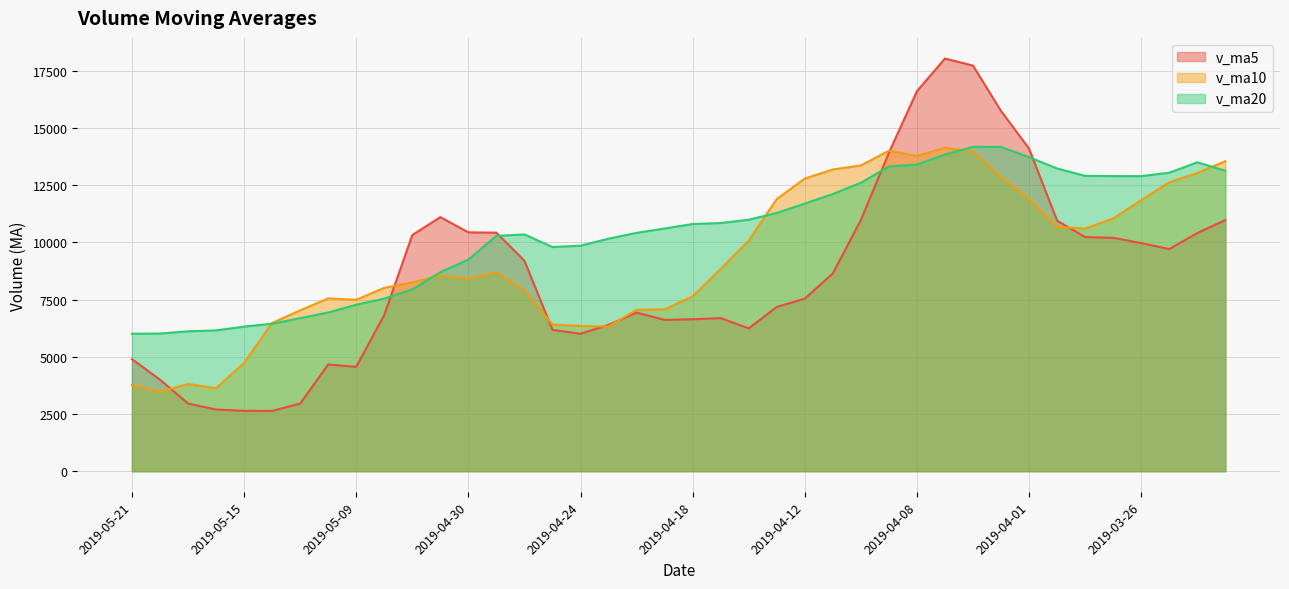

What is the difference between the highest and lowest values at 2019-05-20?

2538.2